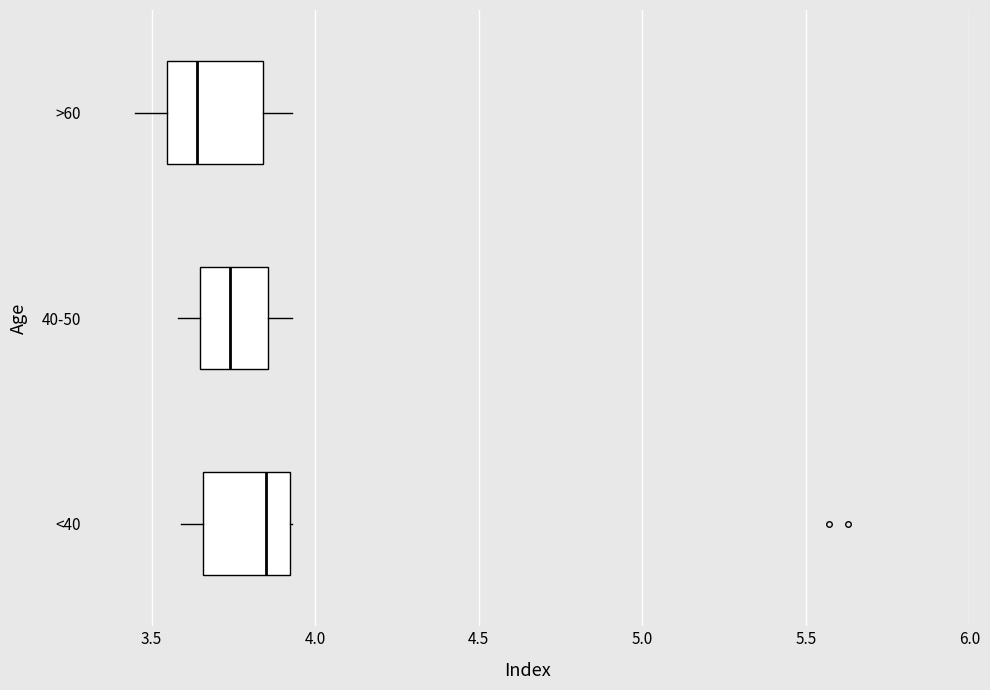

Where is the right edge of the box for 40-50 on the x-axis? The values are not printed on the chart, so give them approximately, as read against the axis.

3.85